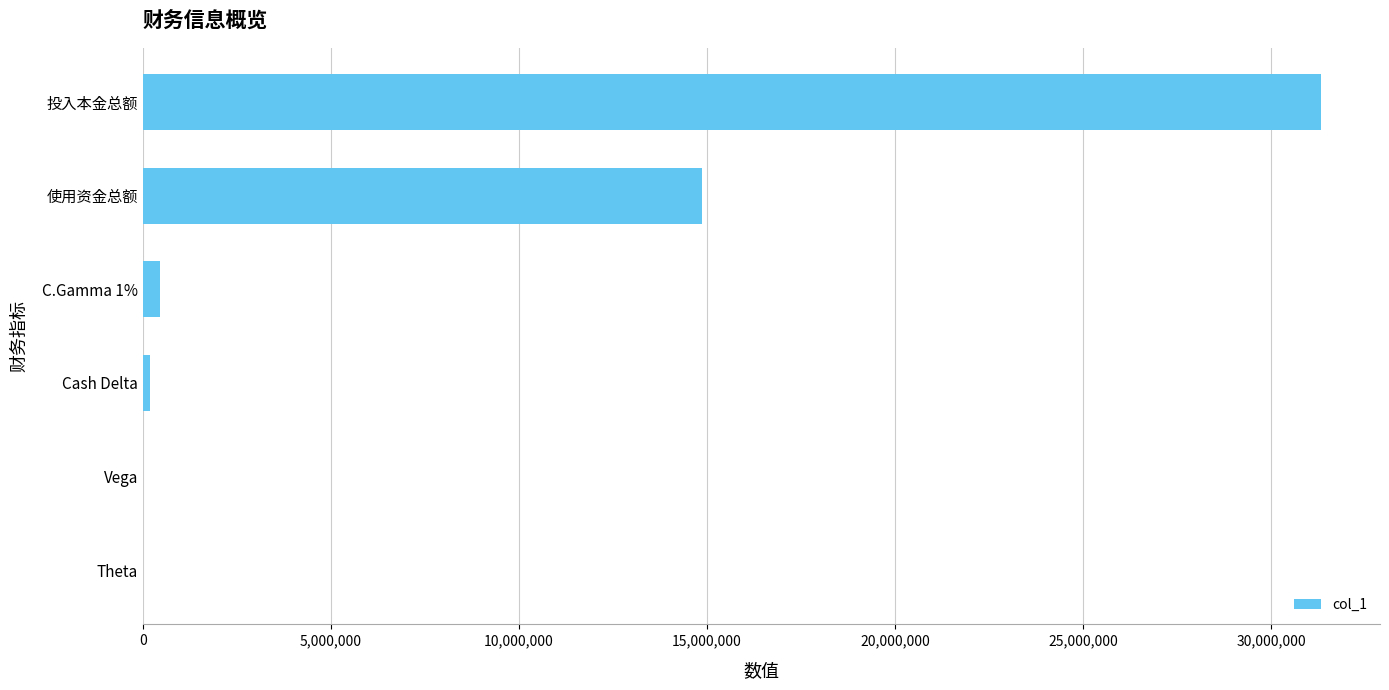

Between 使用资金总额 and Vega, which is larger?

使用资金总额